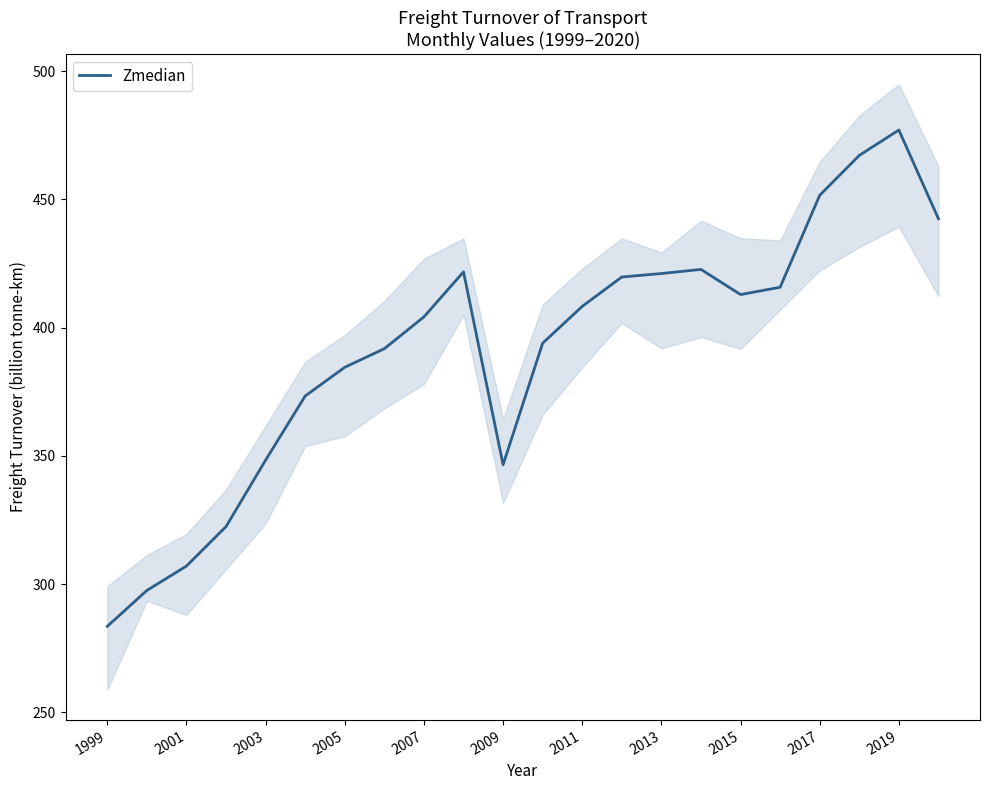

Count the number of categories in the chart.

22